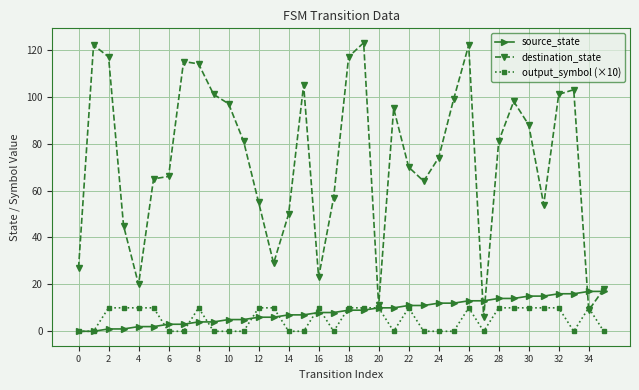

At how many categories does at least one series exceed 119?

3